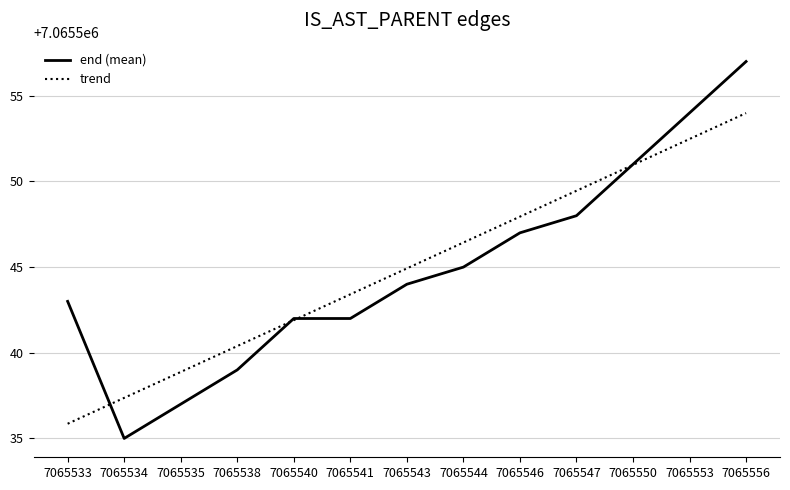

Is it true that trend equals 3343692.3 at 7065544?

False